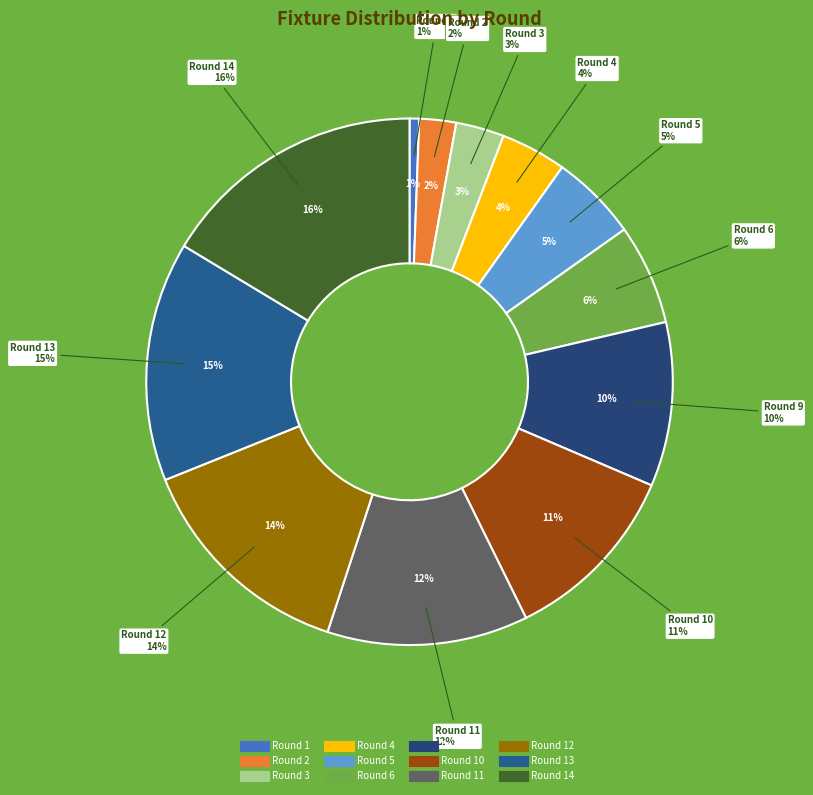

Approximately how many times larger is the value at Round 3 compared to Round 4?

0.7